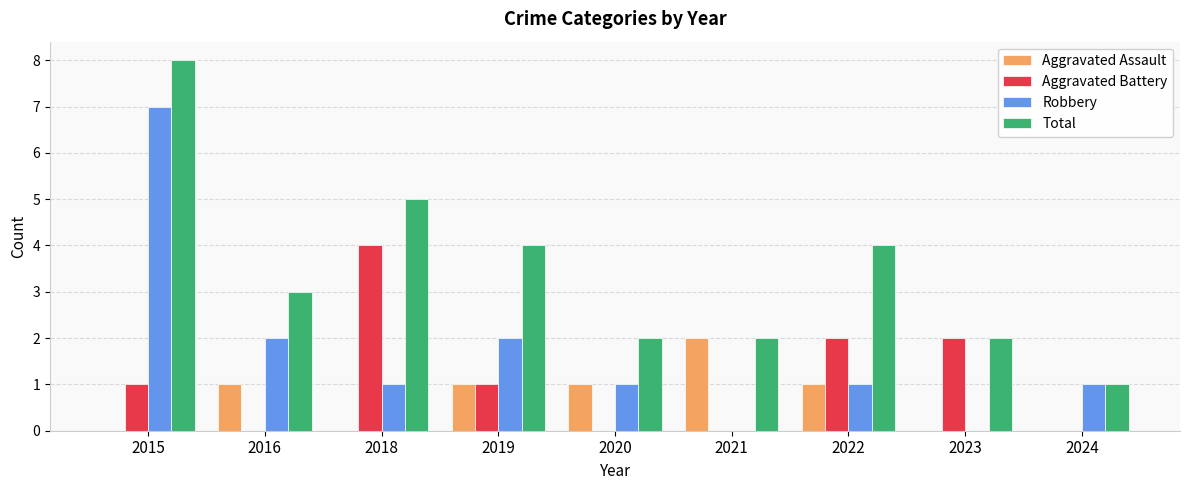

What is the sum of all Aggravated Assault values?

6